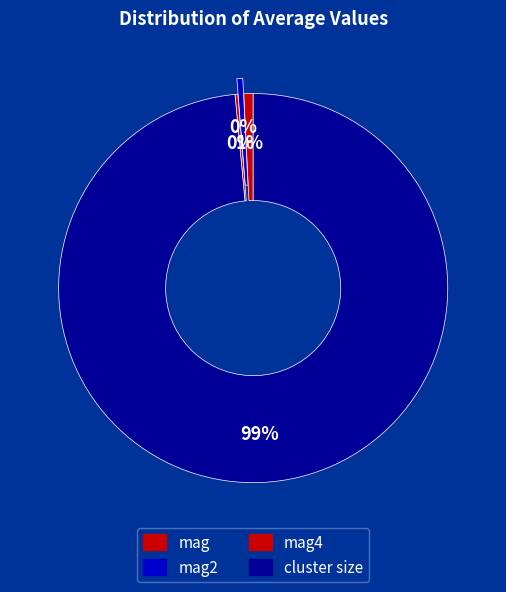

To the nearest percent, what portion does mag represent?

1%